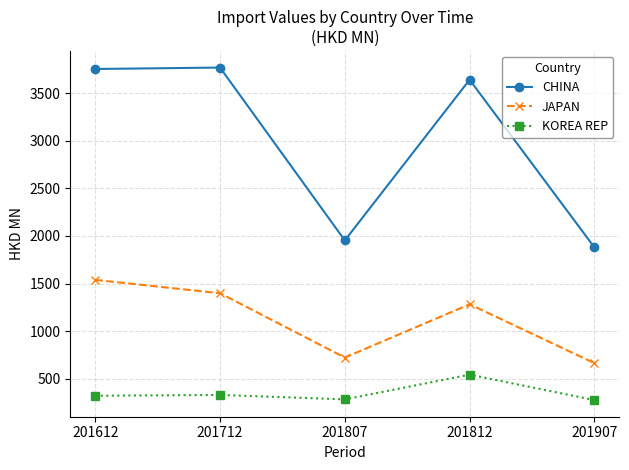

True or false: CHINA and JAPAN intersect in this chart.

False